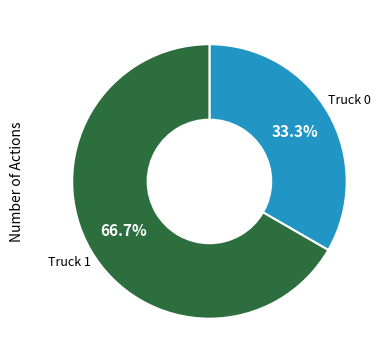

Count the number of slices in the pie.

2